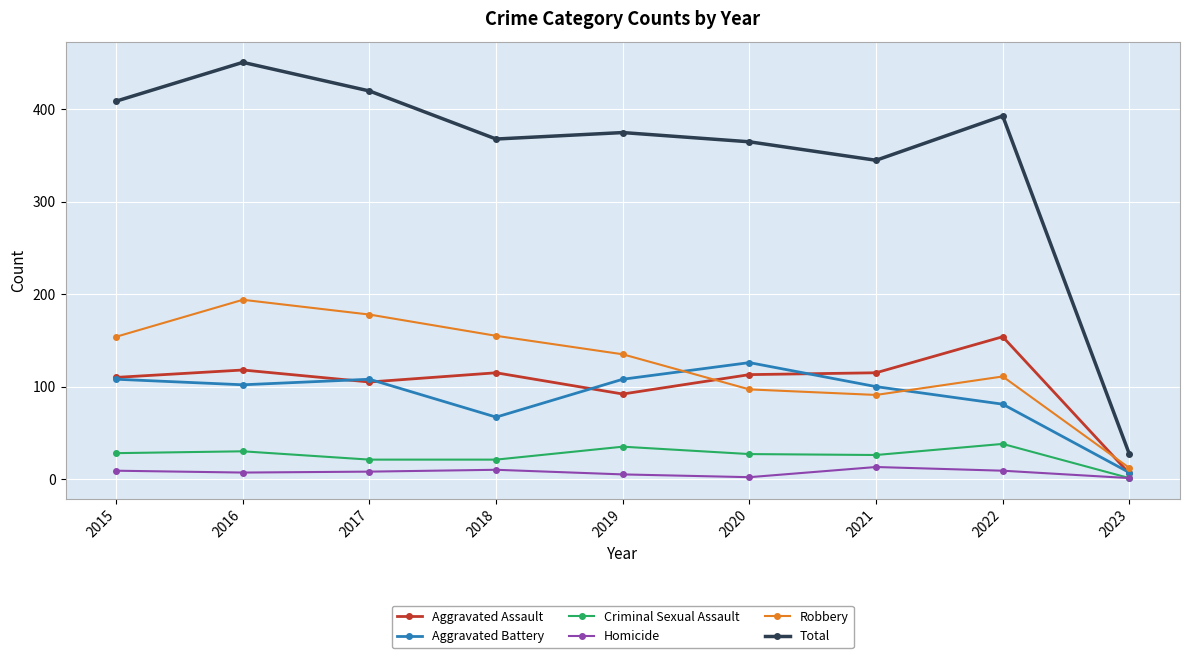

Is the value of Aggravated Battery at 2015 greater than the value of Criminal Sexual Assault at 2015?

Yes